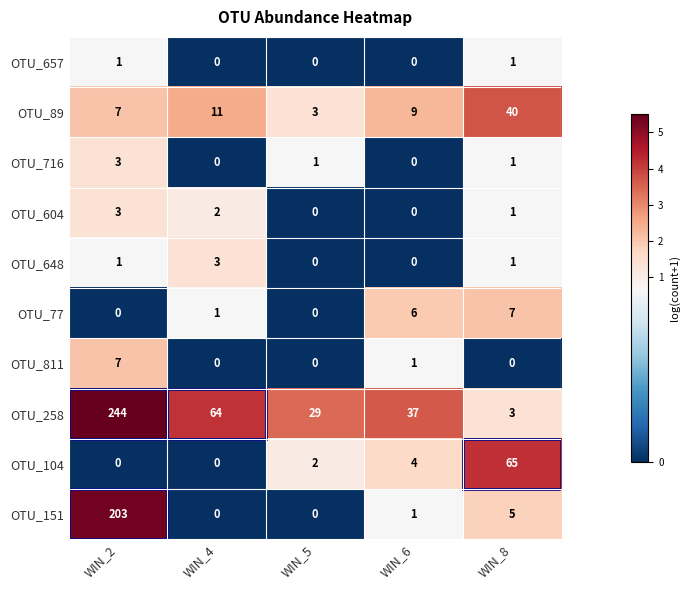

At which category is the sum across all series the highest?

WIN_2